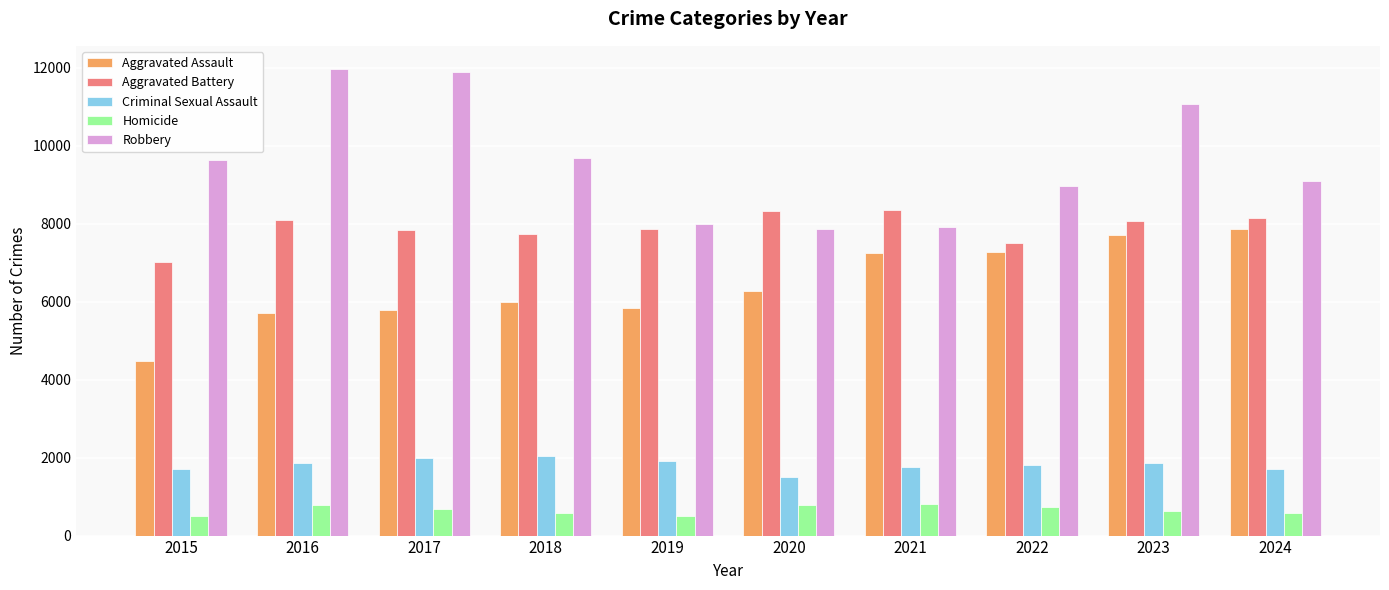

The Robbery series shows 11054 at 2023. True or false?

True